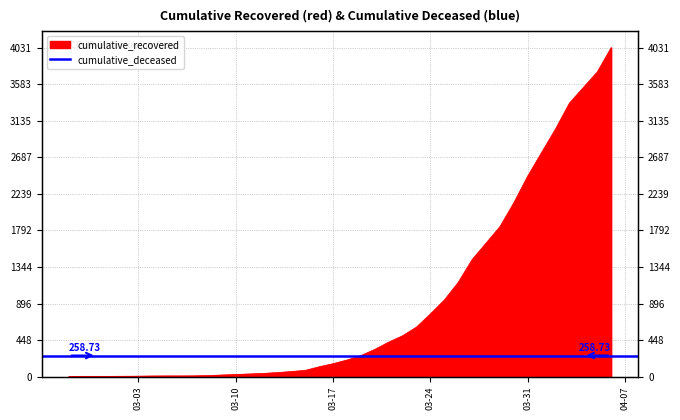

What is the label of the 18th point from the left?

2020-03-15